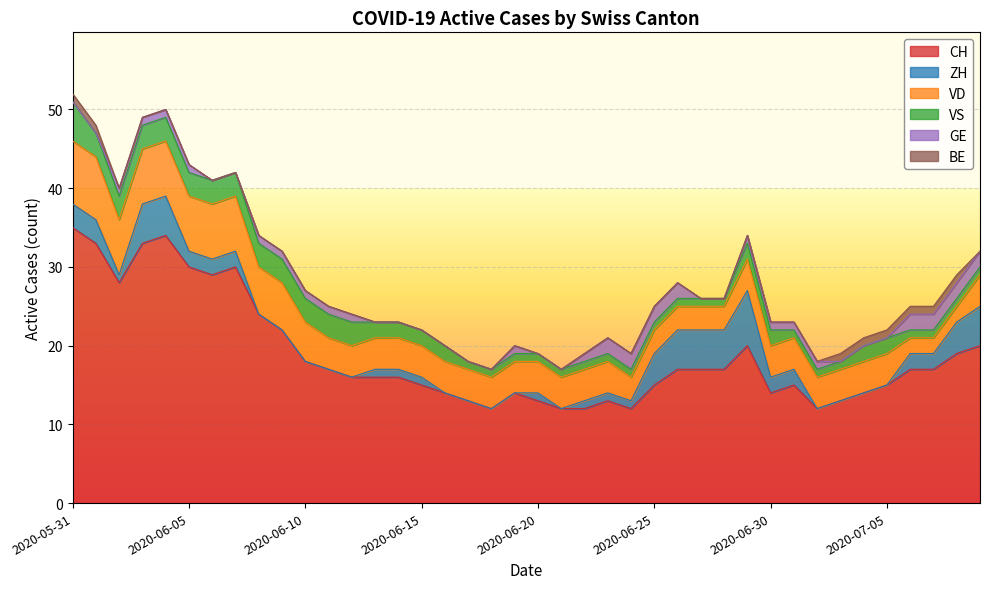

Reading right to left, transcribe all the data shown in this chart.

CH: 20	19	17	17	15	14	13	12	15	14	20	17	17	17	15	12	13	12	12	13	14	12	13	14	15	16	16	16	17	18	22	24	30	29	30	34	33	28	33	35
ZH: 5	4	2	2	0	0	0	0	2	2	7	5	5	5	4	1	1	1	0	1	0	0	0	0	1	1	1	0	0	0	0	0	2	2	2	5	5	1	3	3
VD: 4	2	2	2	4	4	4	4	4	4	4	3	3	3	3	3	4	4	4	4	4	4	4	4	4	4	4	4	4	5	6	6	7	7	7	7	7	7	8	8
VS: 1	1	1	1	2	2	1	1	1	2	2	1	1	1	1	1	1	1	1	1	1	1	1	2	2	2	2	3	3	3	3	3	3	3	3	3	3	3	3	5
GE: 2	2	2	2	0	0	0	1	1	1	1	0	0	2	2	2	2	1	0	0	1	0	0	0	0	0	0	1	1	1	1	1	0	0	1	1	1	1	0	0
BE: 0	1	1	1	1	1	1	0	0	0	0	0	0	0	0	0	0	0	0	0	0	0	0	0	0	0	0	0	0	0	0	0	0	0	0	0	0	0	1	1